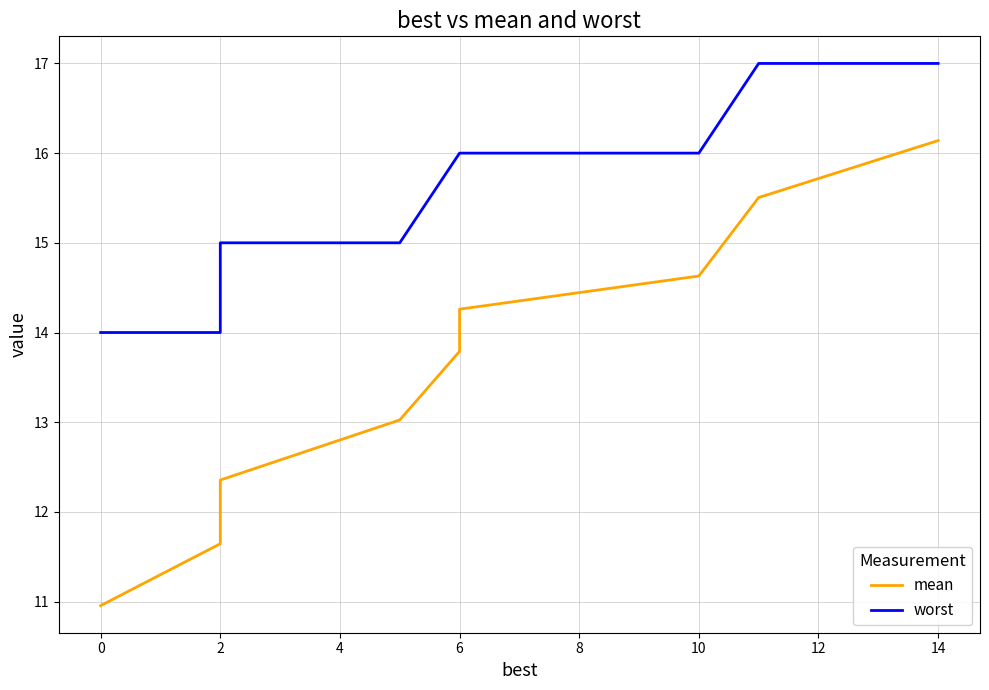

What is the label of the 7th point from the left?

2